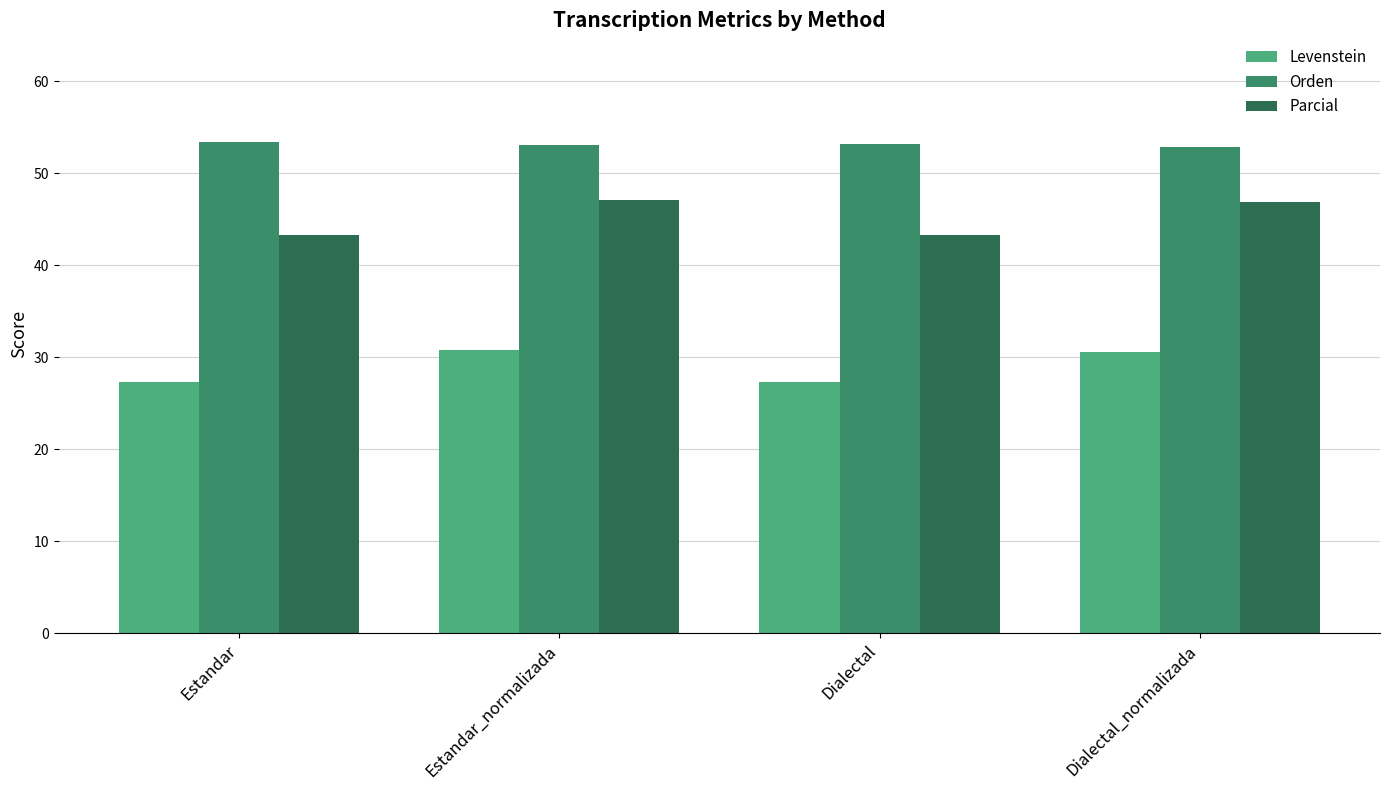

What is the label of the 4th bar from the right?

Estandar